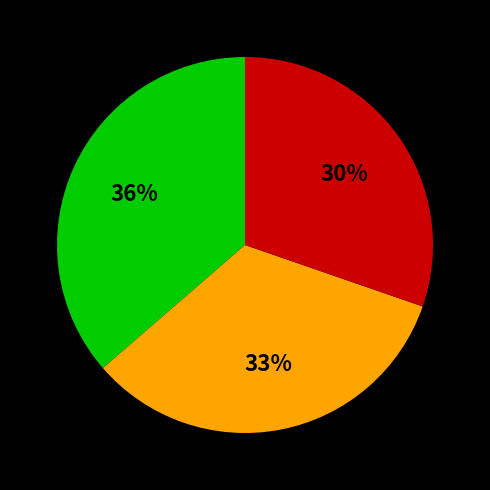

To the nearest percent, what is the average slice percentage?

33%